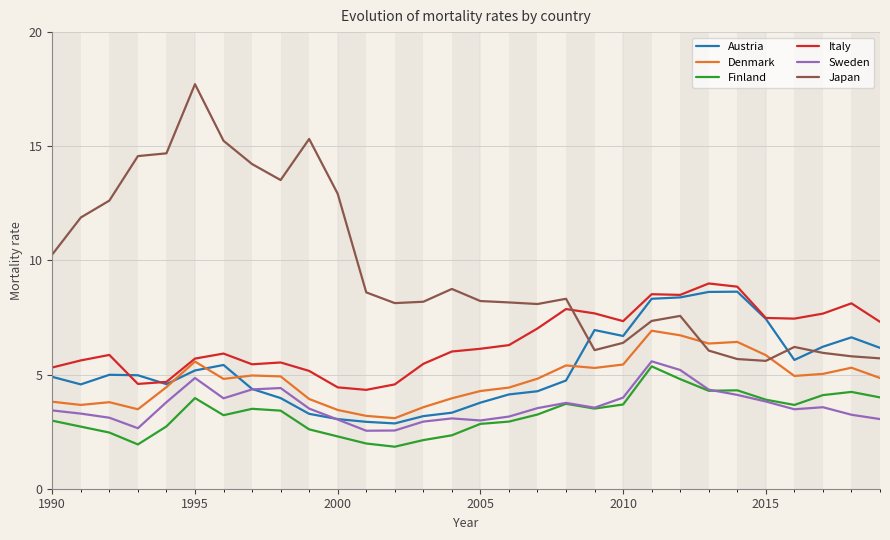

Rank the series by their maximum value, from highest to lowest.

Japan, Italy, Austria, Denmark, Sweden, Finland